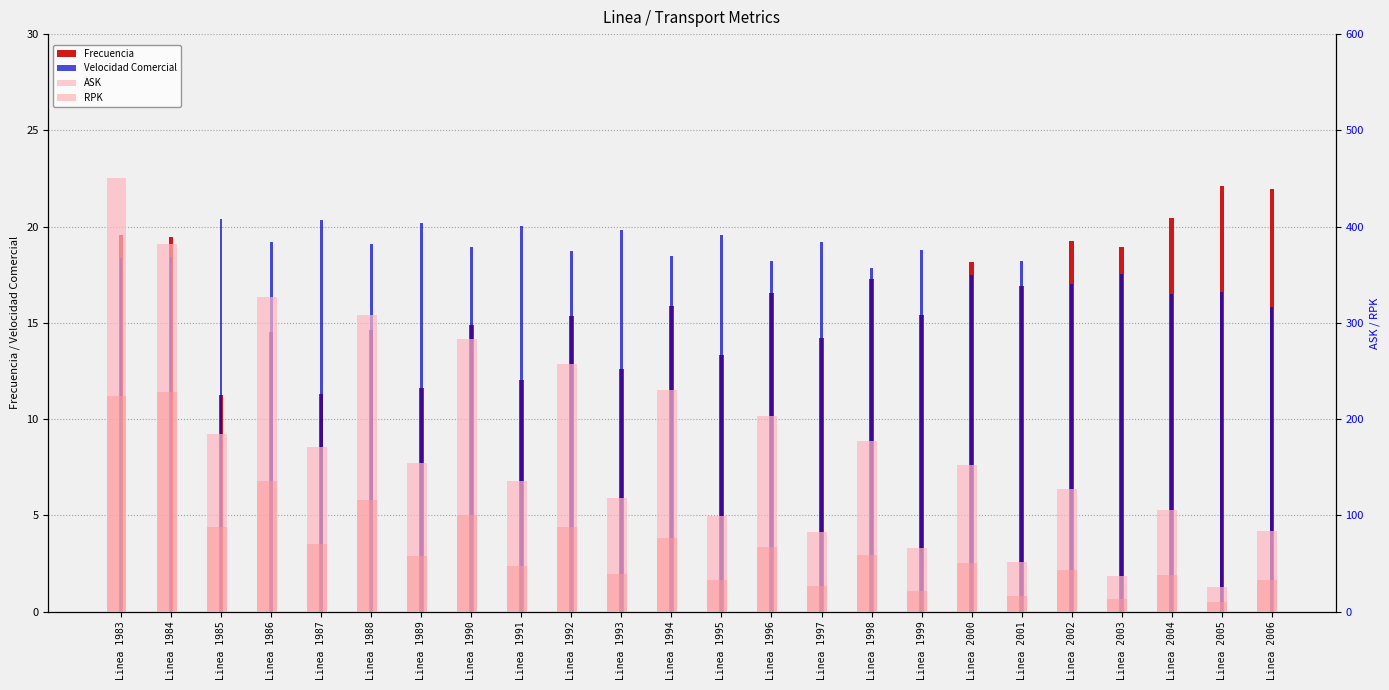

Count the number of data series in this chart.

4